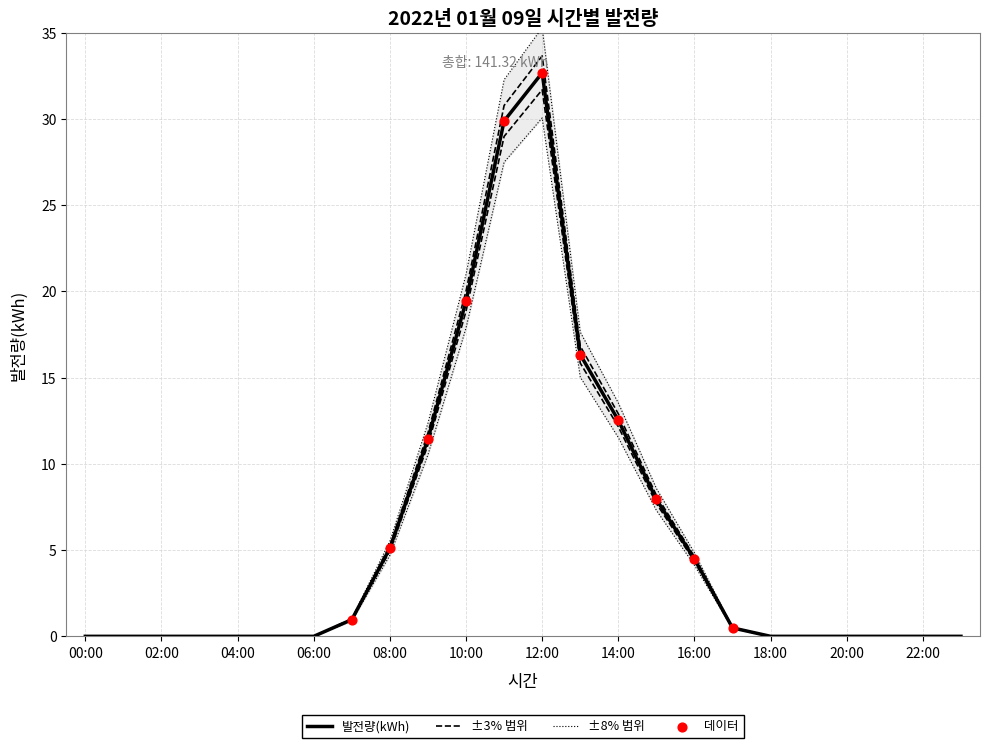

Between 20:00 and 10:00, which is larger?

10:00